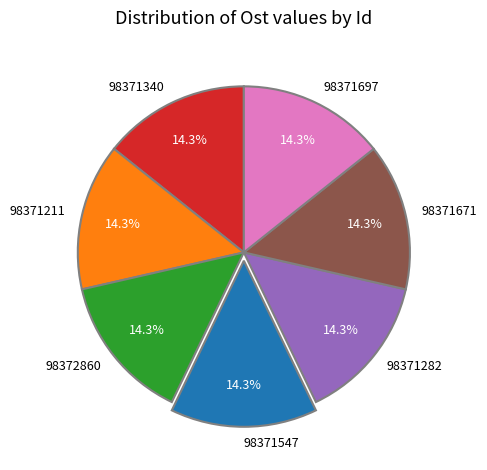

To the nearest percent, what is the combined percentage of 98371282 and 98372860?

29%